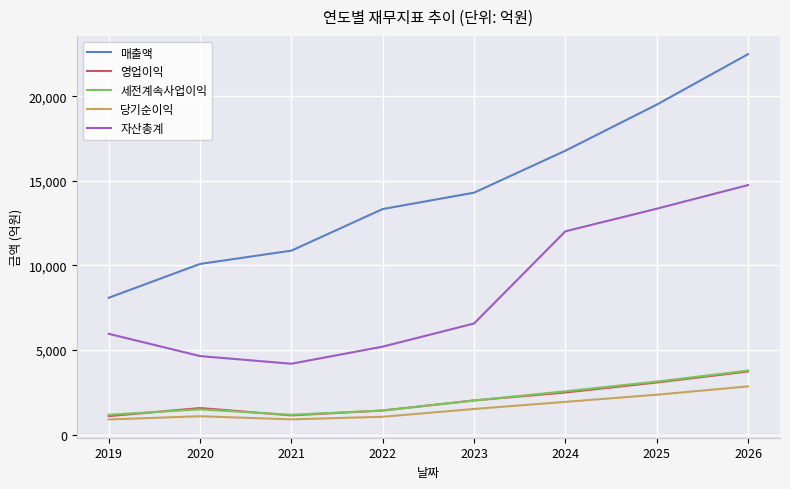

Which label corresponds to the largest value in the chart?

2026